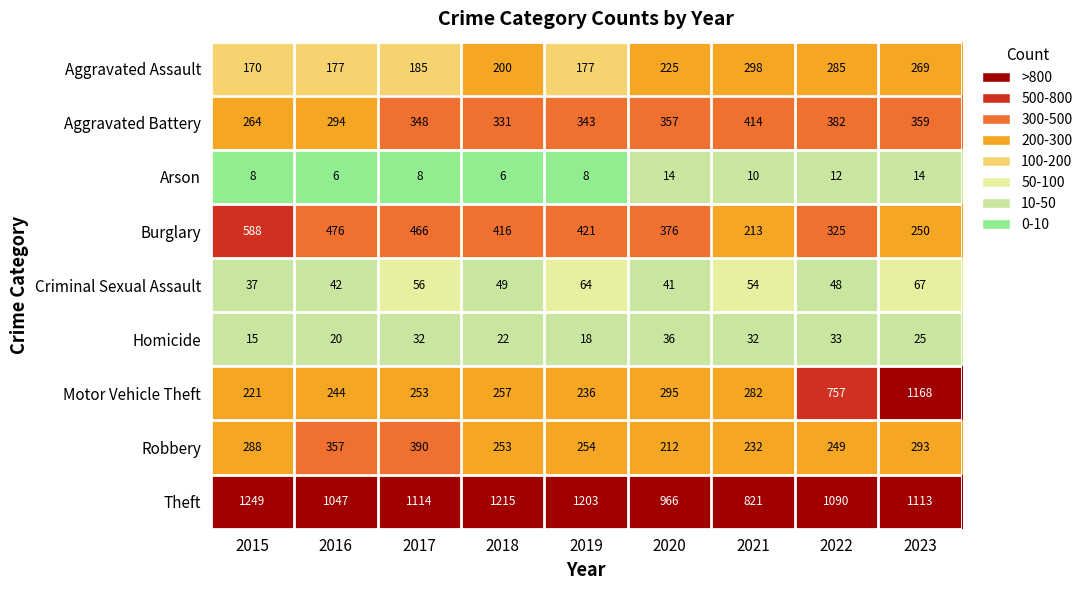

At which category is the sum across all series the highest?

2023